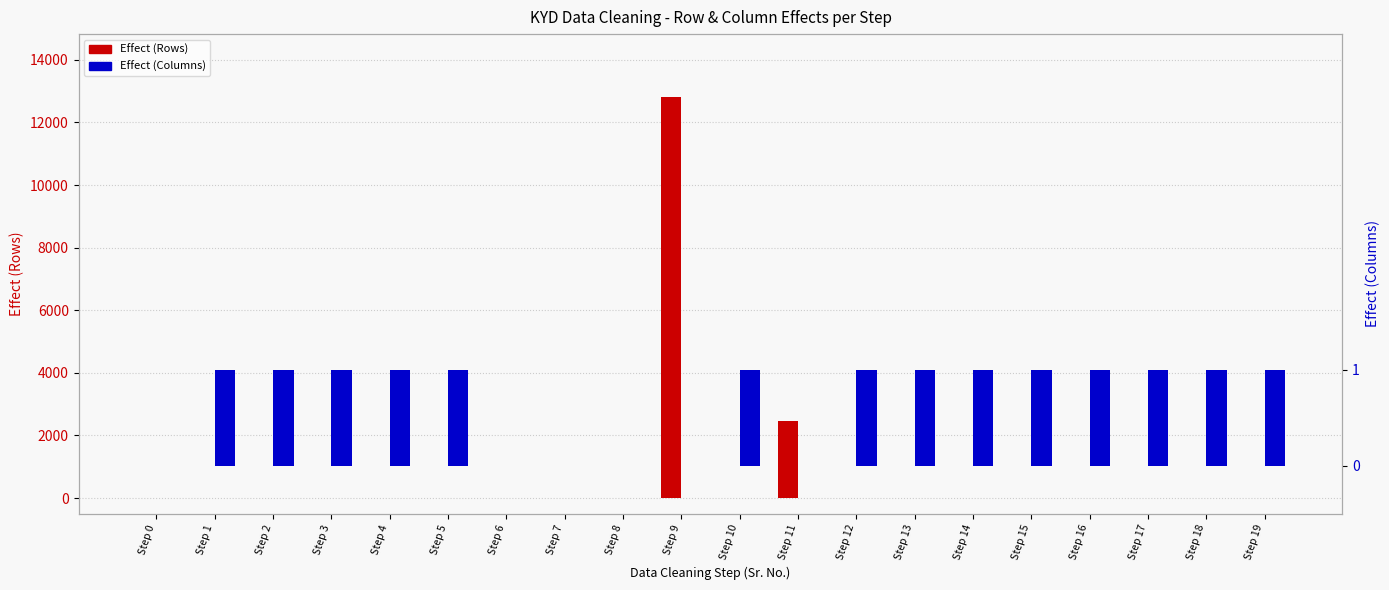

What is the difference between the maximum and minimum values in the Effect (Columns) series?

1